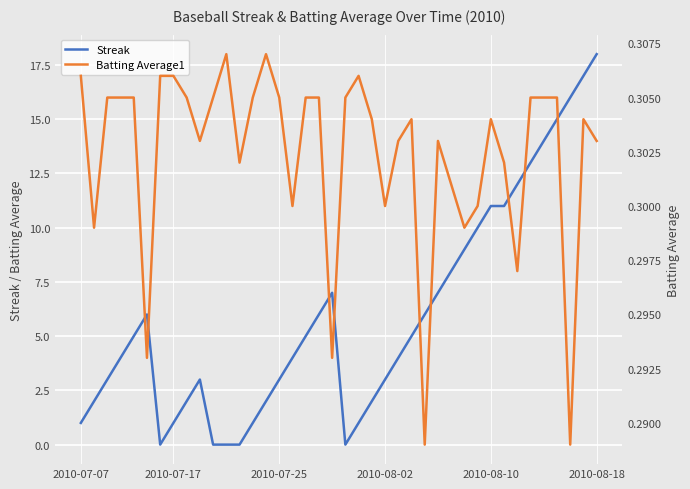

Between 2010-08-10 and 38, which series saw the biggest shift?

Streak